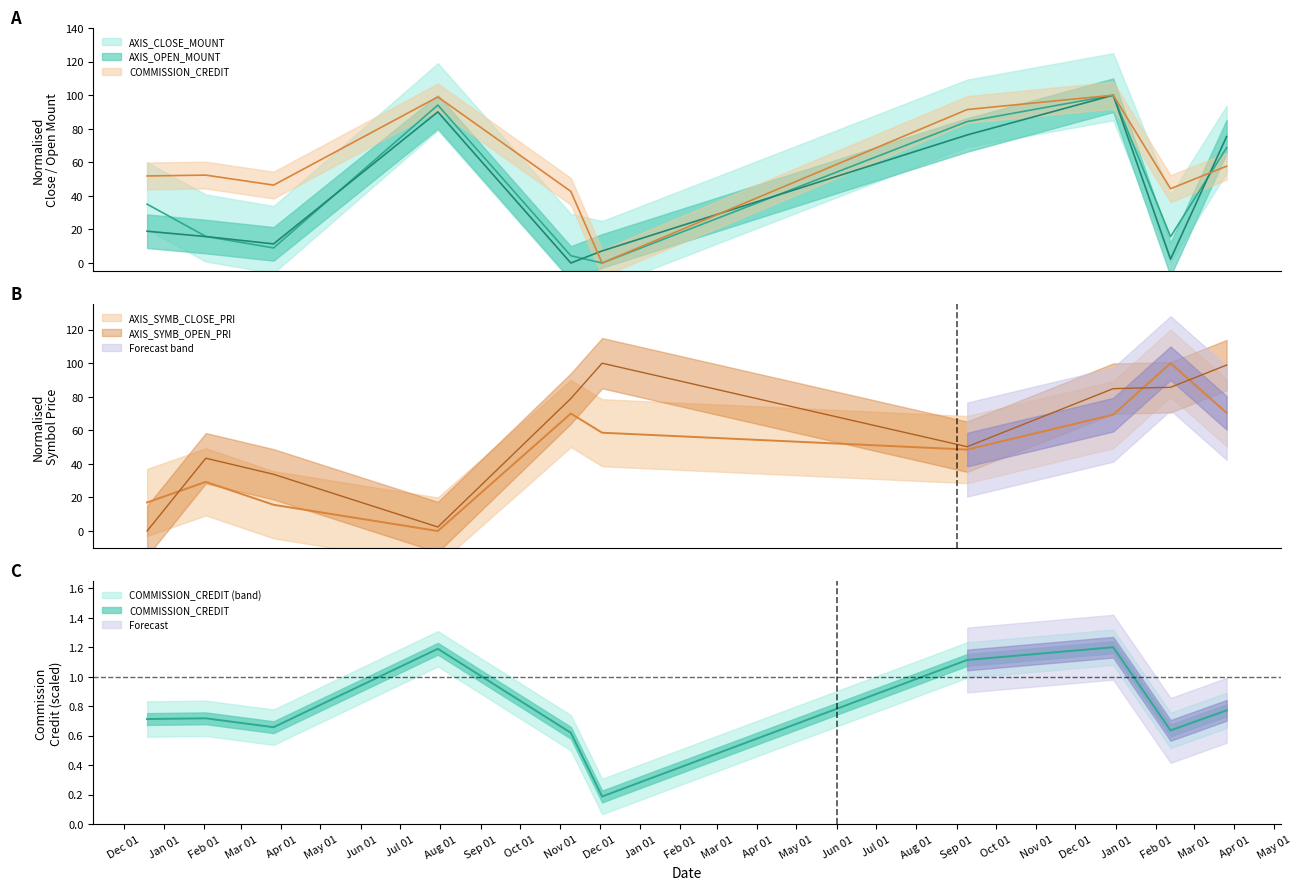

Reading left to right, what are all the values shown in this chart?

AXIS_CLOSE_MOUNT: 35.1	15.9	9.0	94.1	4.3	0.0	84.3	100.0	15.7	68.7
AXIS_OPEN_MOUNT: 18.9	15.8	11.4	90.1	0.0	7.2	76.3	100.0	2.3	75.3
AXIS_SYMB_CLOSE_PRI: 17.0	29.3	15.6	0.0	70.0	58.6	48.5	69.3	100.0	70.4
AXIS_SYMB_OPEN_PRI: 0.0	43.4	33.8	2.4	78.9	100.0	50.2	84.8	85.6	98.9
COMMISSION_CREDIT: 51.9	52.4	46.4	99.0	42.7	0.0	91.4	100.0	44.3	57.7